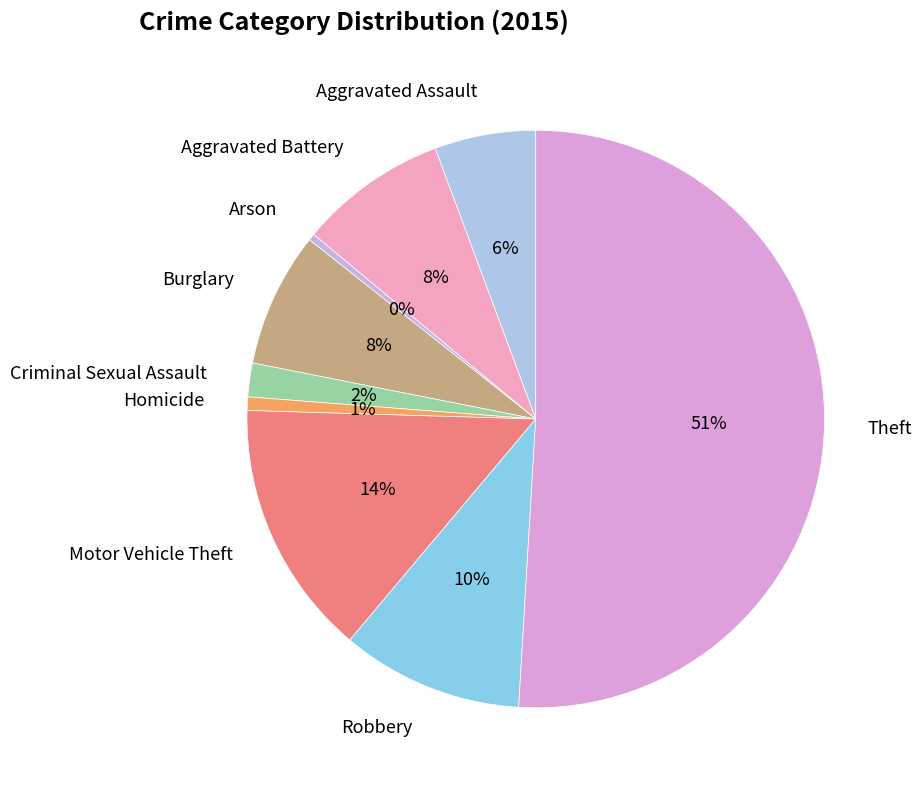

How many slices are in this pie chart?

9